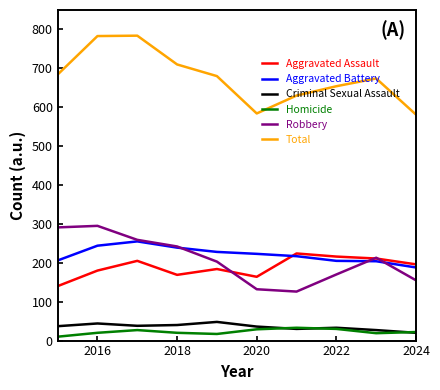

Does the chart display data point markers on the line(s)?

No